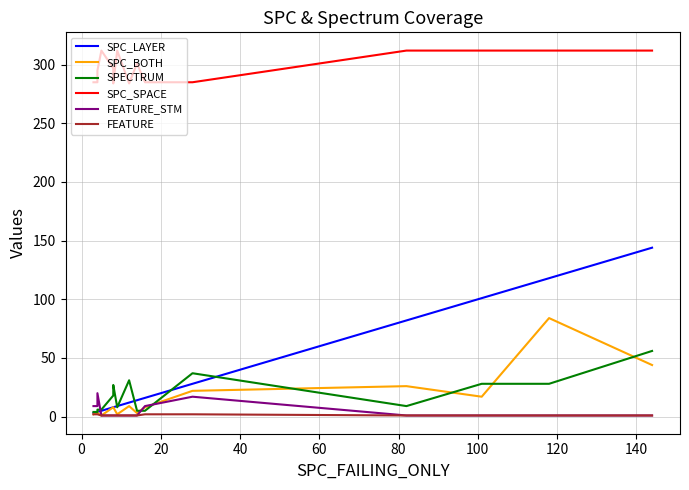

Which series has the largest total across all categories?

SPC_SPACE